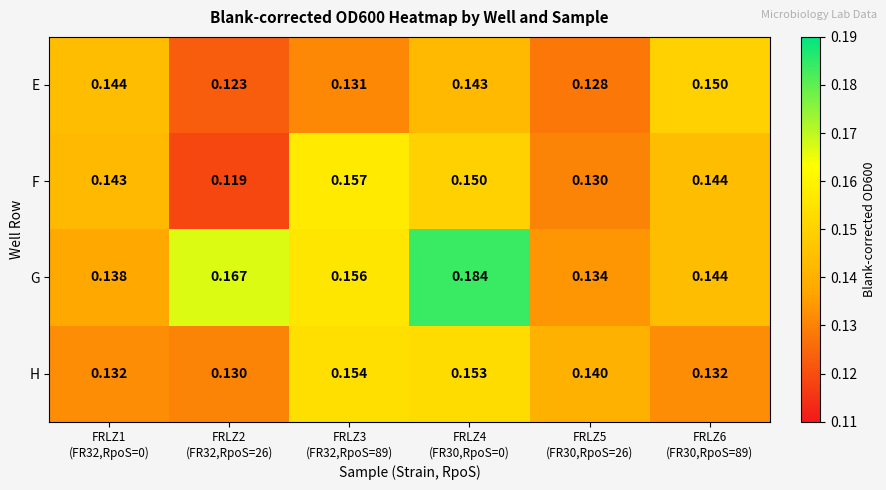

How many series are shown in this chart?

4